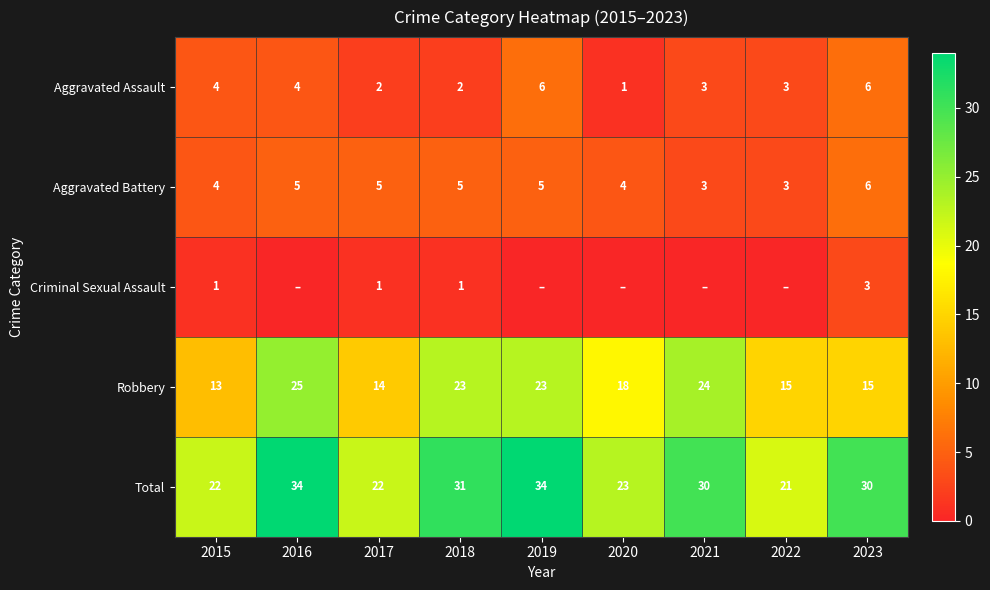

What is the difference between the maximum and minimum values in the Robbery series?

12